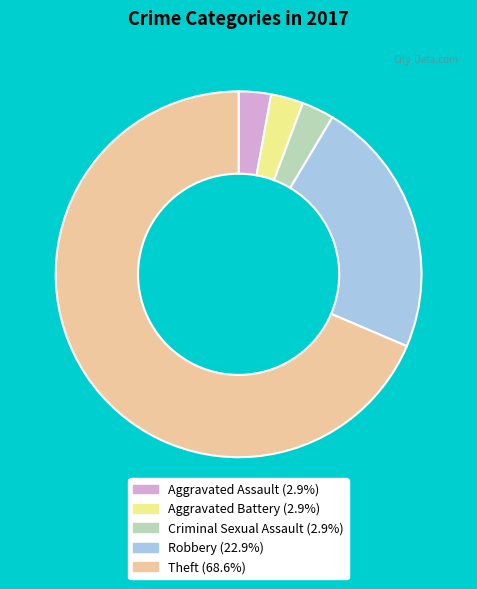

Is there any slice that represents more than half of the pie?

Yes